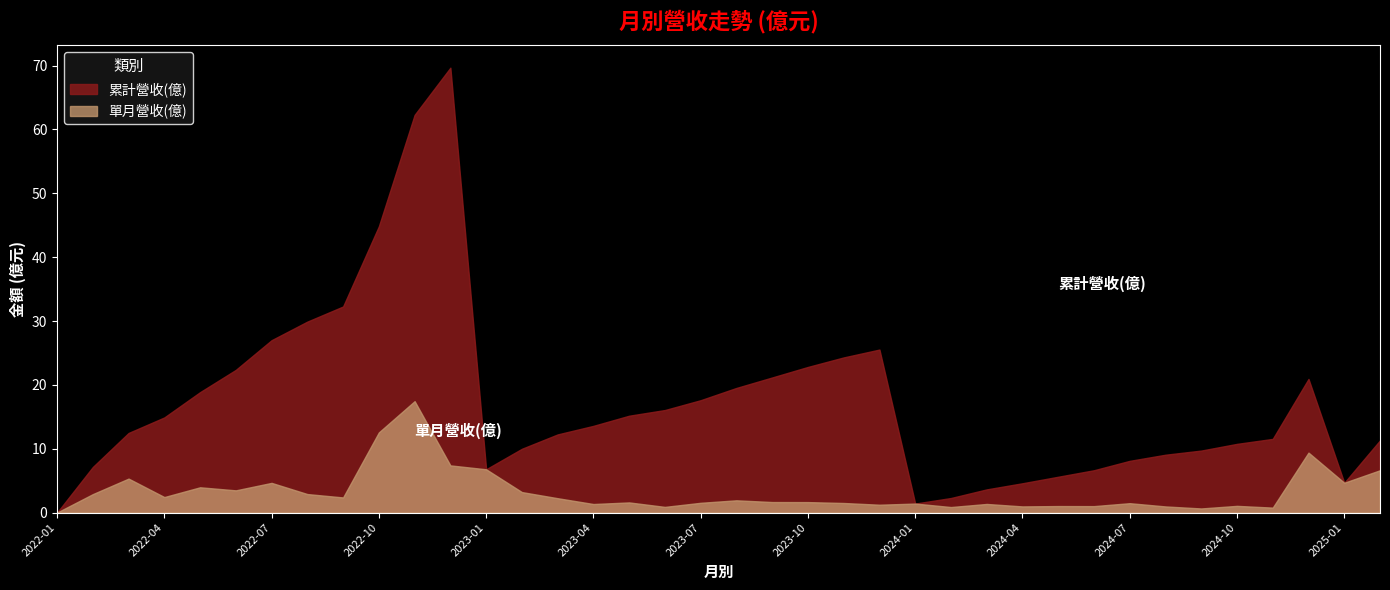

Is the value of 單月營收(億) at 2024-02 greater than the value of 累計營收(億) at 2022-09?

No